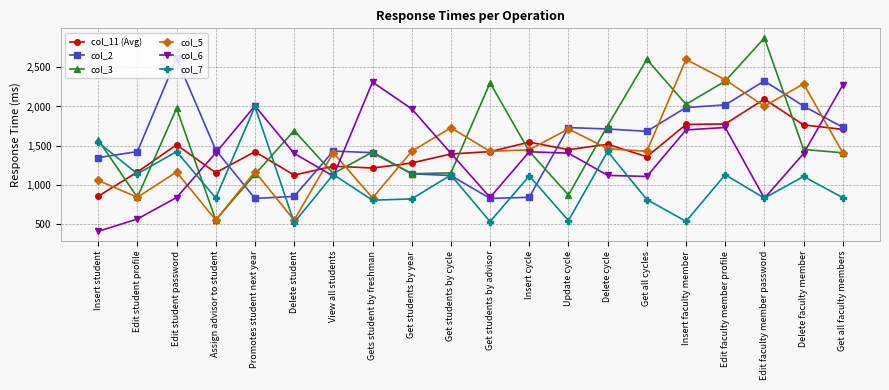

Which series has the largest total across all categories?

col_3